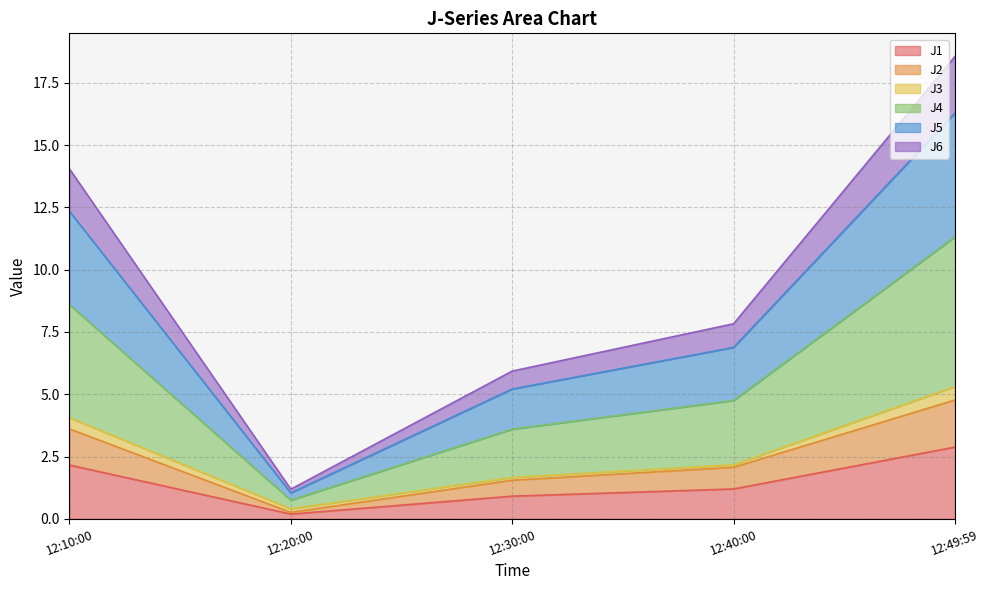

At which category is the sum across all series the highest?

12:49:59